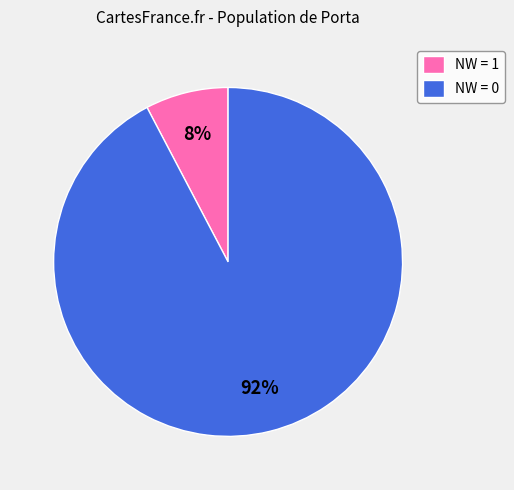

Do NW = 0 and NW = 1 together represent more than half of the pie?

Yes